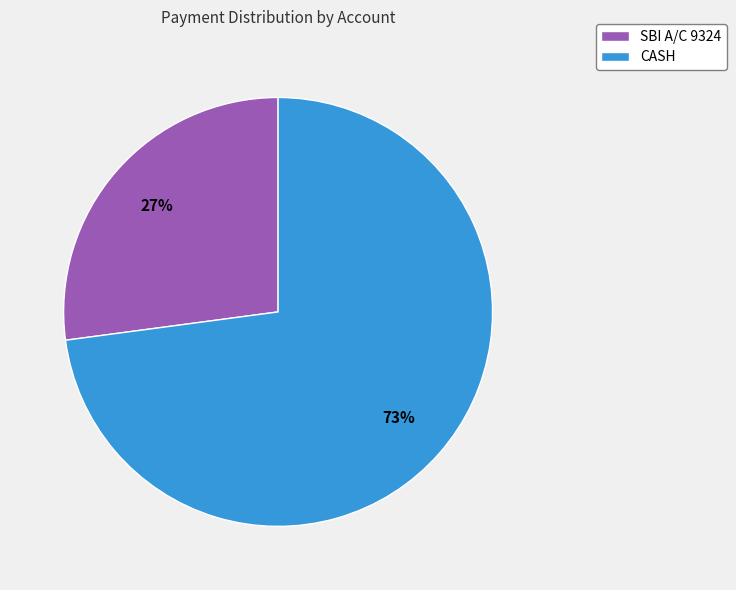

Rank the categories by value from highest to lowest.

CASH, SBI A/C 9324